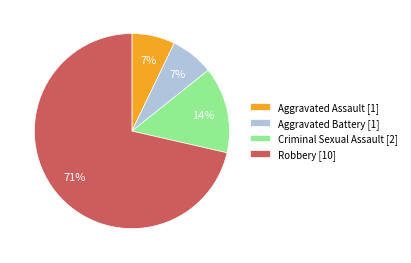

To the nearest percent, what is the combined percentage of Criminal Sexual Assault and Aggravated Battery?

21%